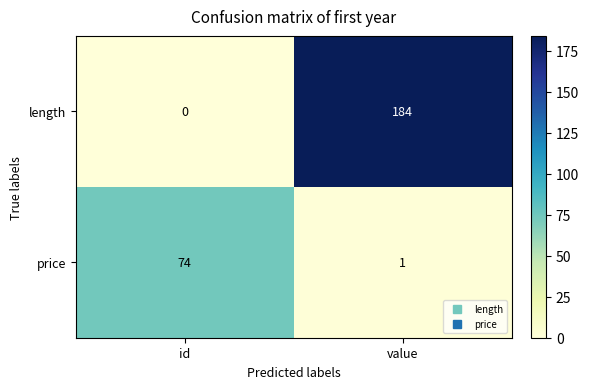

What is the difference between the price values at id and value?

73